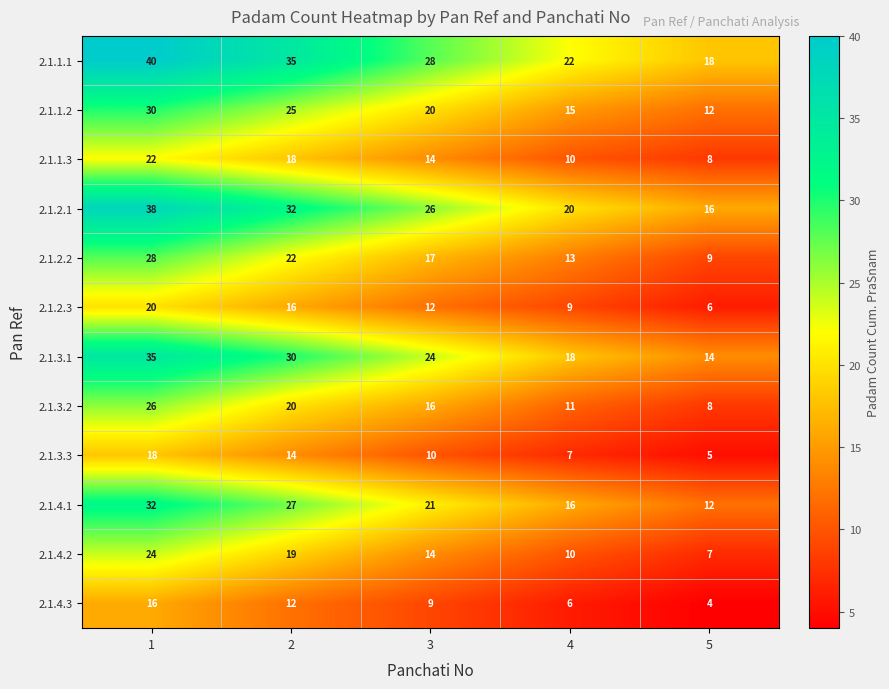

Rank the series by their maximum value, from lowest to highest.

2.1.4.3, 2.1.3.3, 2.1.2.3, 2.1.1.3, 2.1.4.2, 2.1.3.2, 2.1.2.2, 2.1.1.2, 2.1.4.1, 2.1.3.1, 2.1.2.1, 2.1.1.1